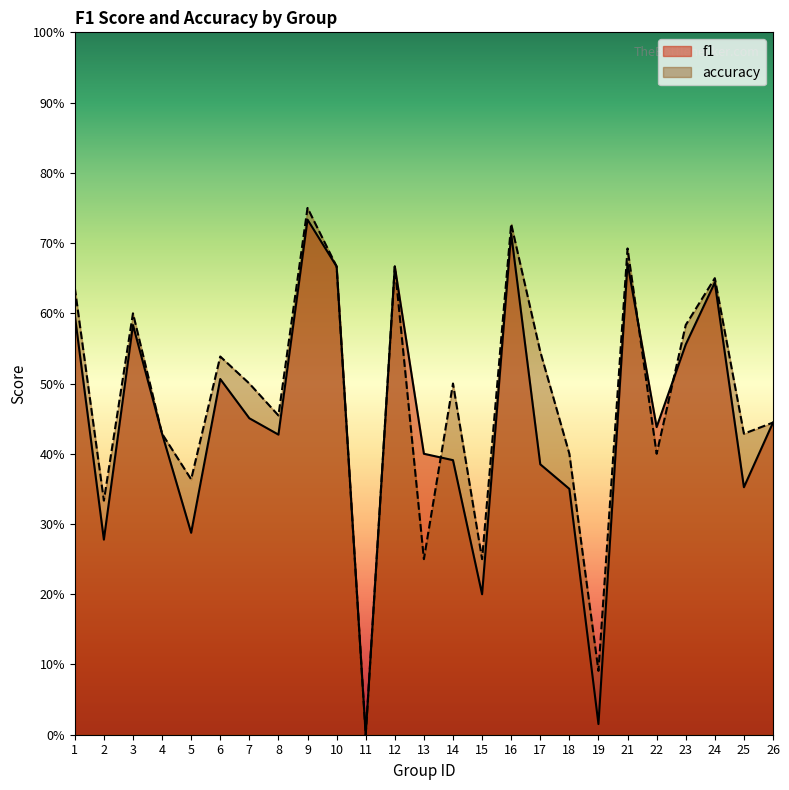

True or false: accuracy has more than 2 interior local peaks.

True